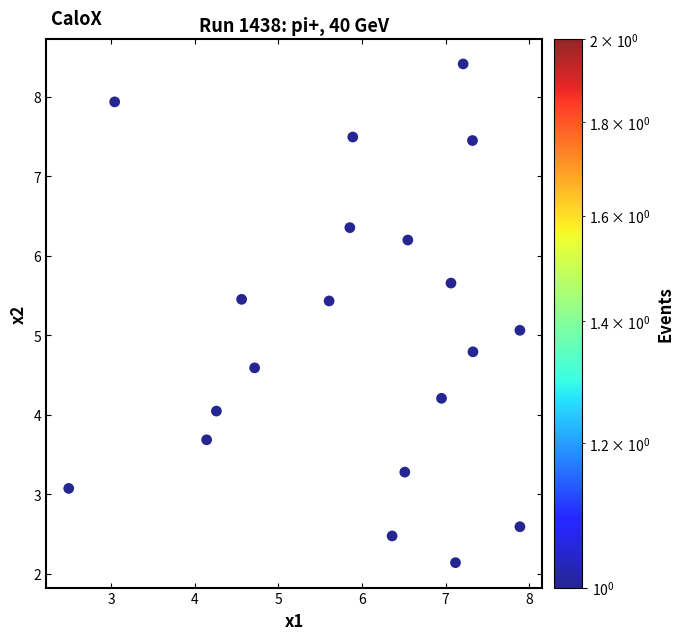

What is the range of X values (max minus min)?

5.4